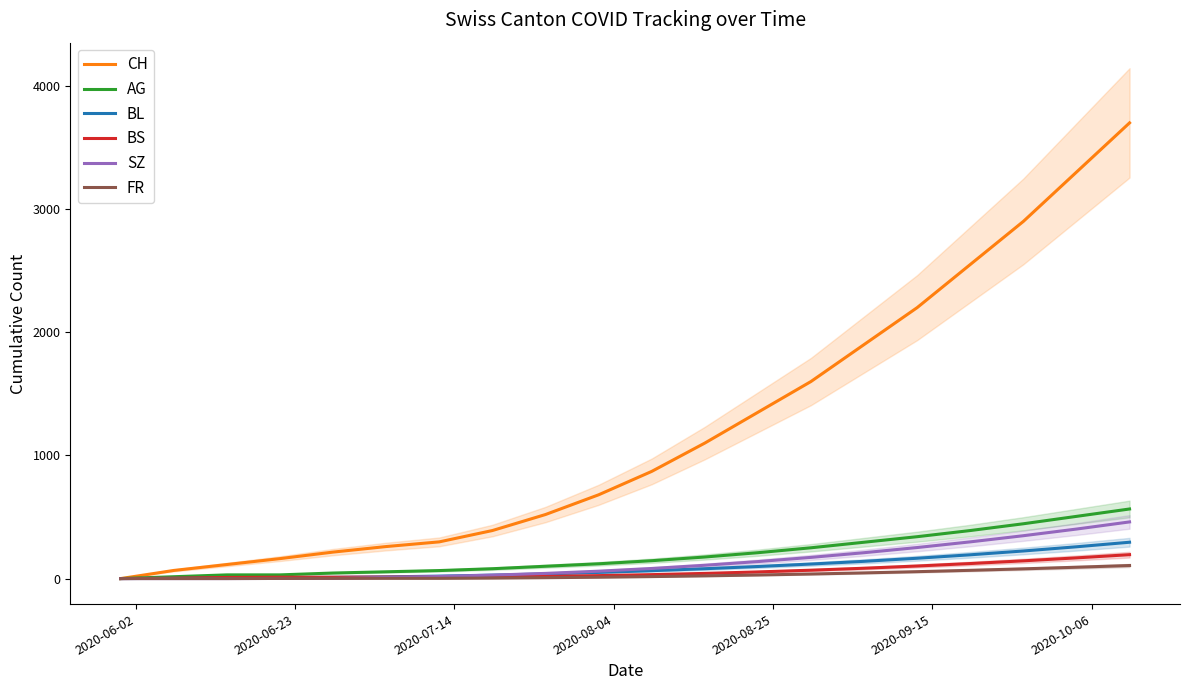

True or false: BL and CH cross at least once.

False